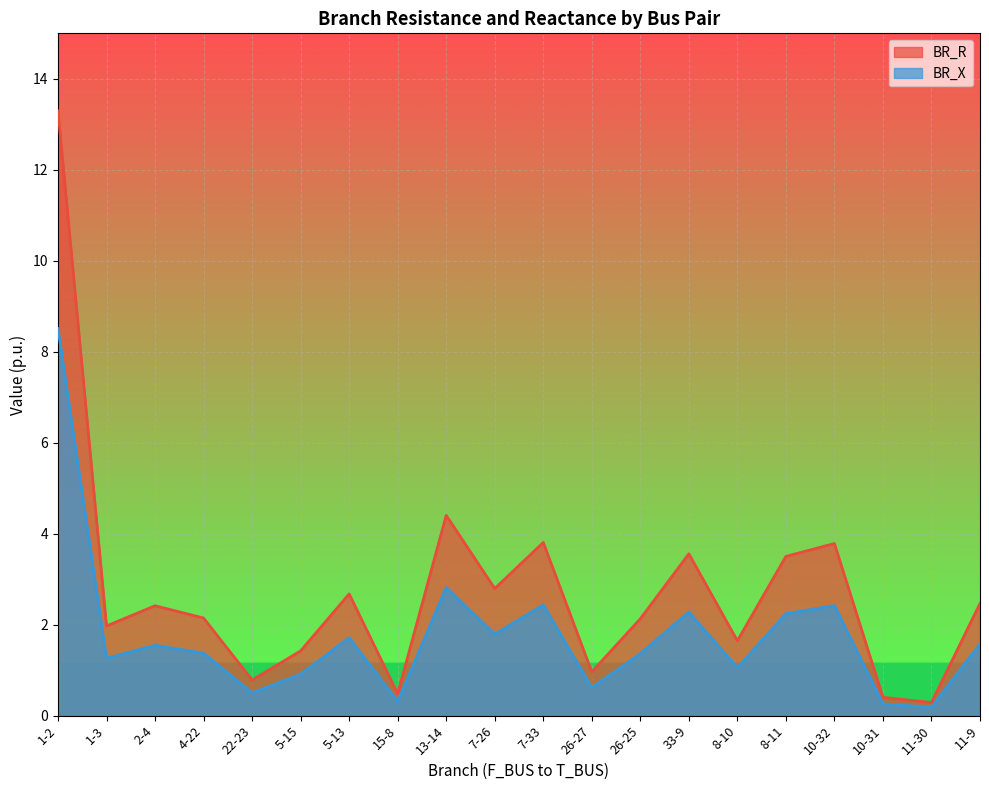

Which has a higher value, 11-30 or 10-32?

10-32